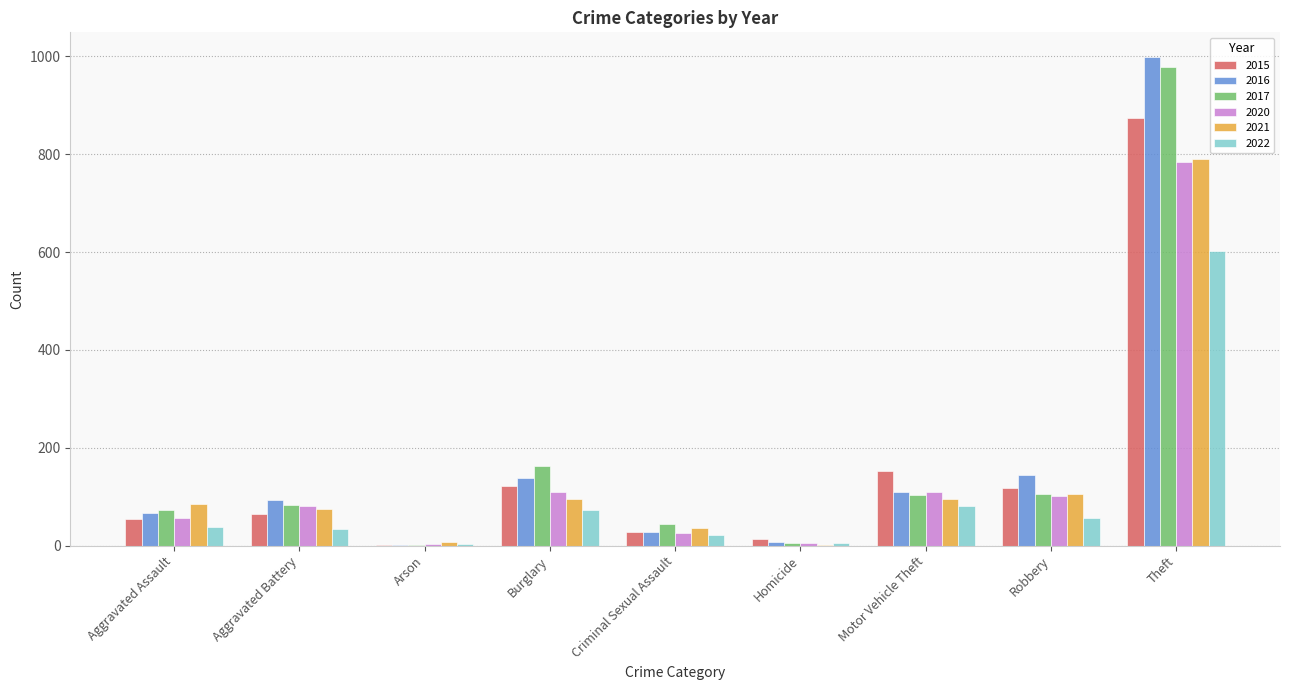

What is the highest value of the 2016 series?

999